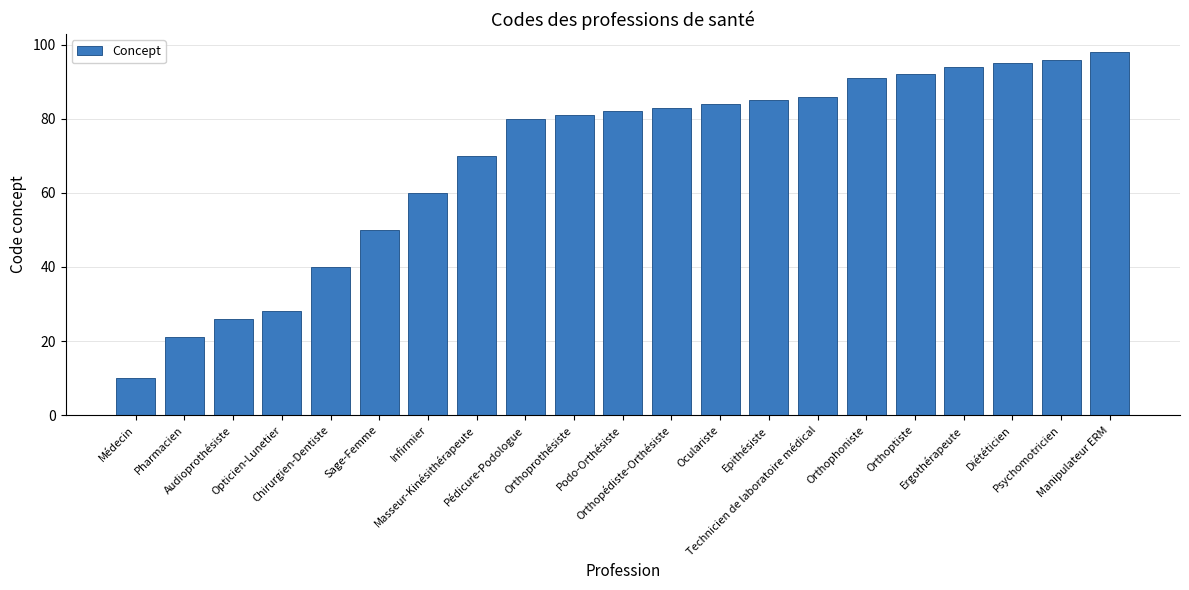

Reading left to right, what are all the values shown in this chart?

10	21	26	28	40	50	60	70	80	81	82	83	84	85	86	91	92	94	95	96	98